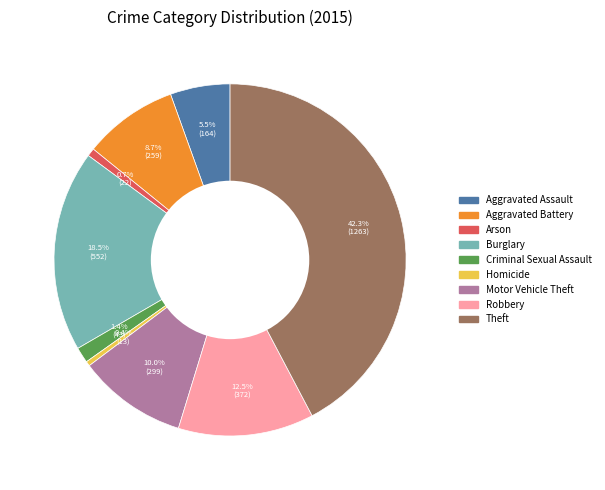

What is the largest slice in the pie chart?

Theft